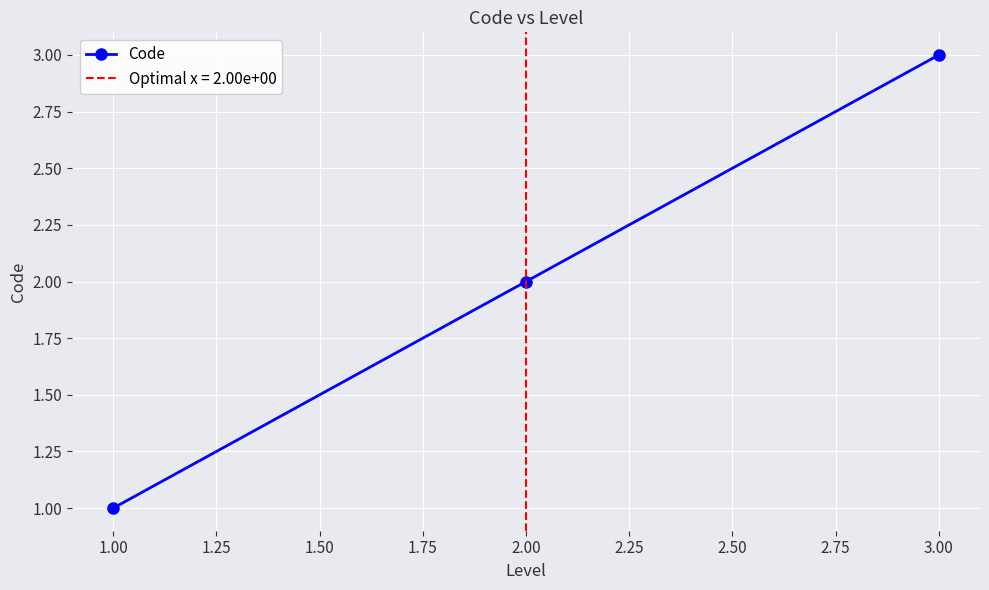

True or false: Code has a value of 2 at 1.00.

False